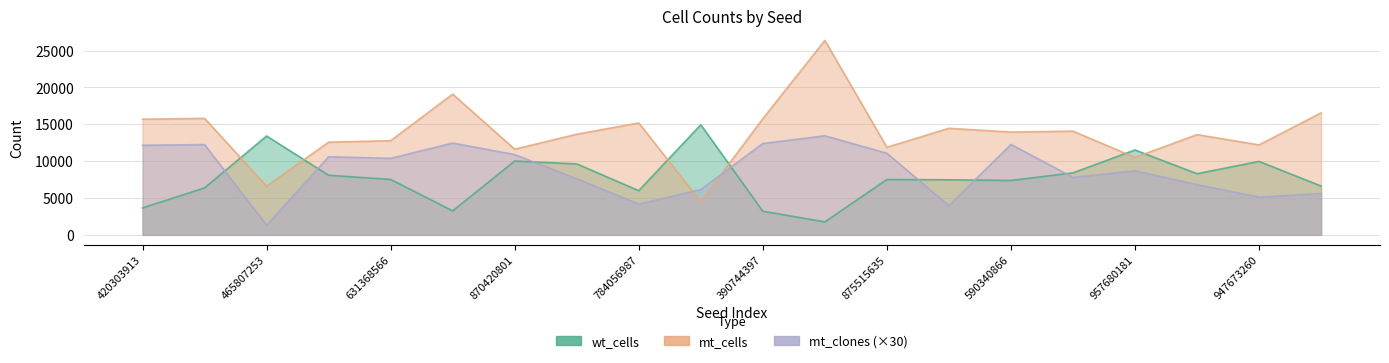

At which category does the chart reach its peak across all series?

697291495